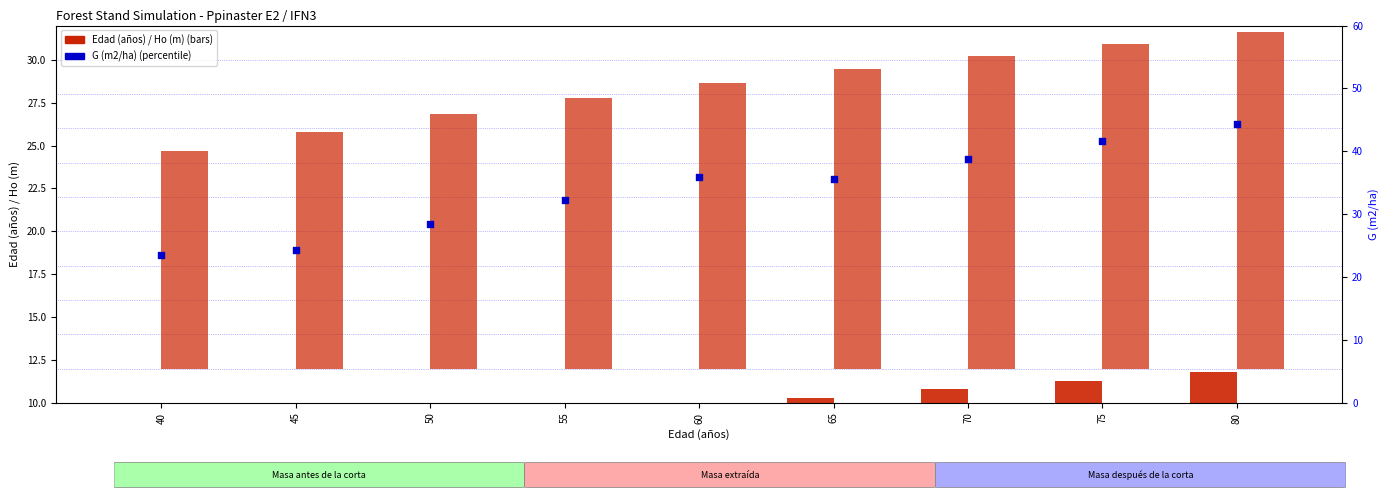

What are all the series names shown in the legend?

Edad (años), Ho (m), G (m2/ha)